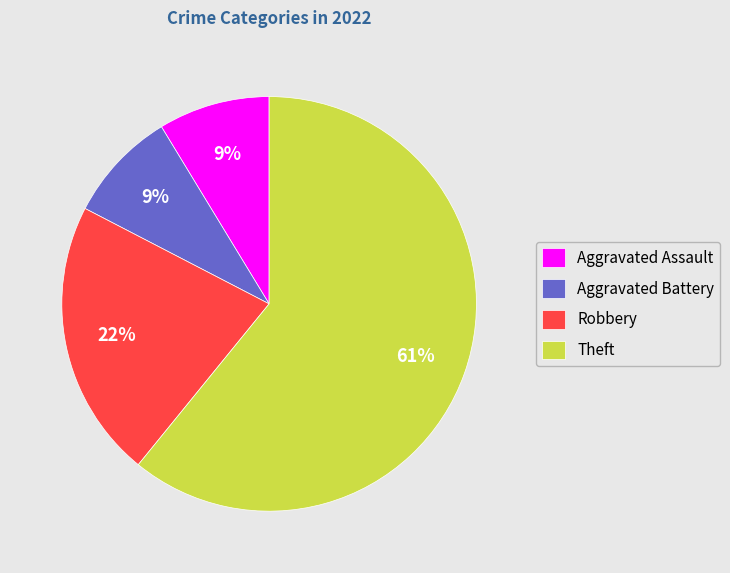

Approximately how many times larger is the value at Robbery compared to Theft?

0.4